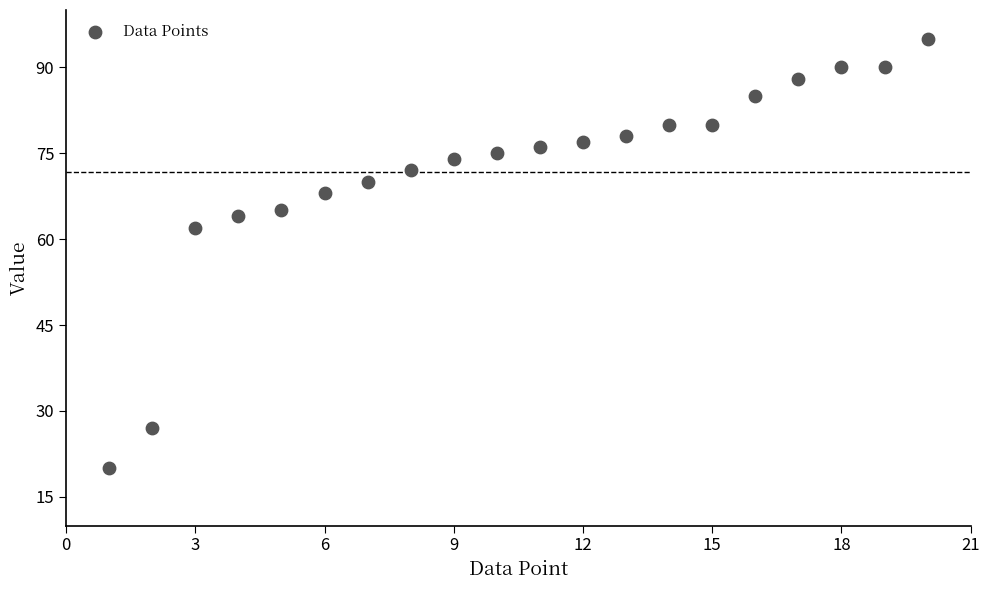

What is the range of Y values (max minus min)?

75